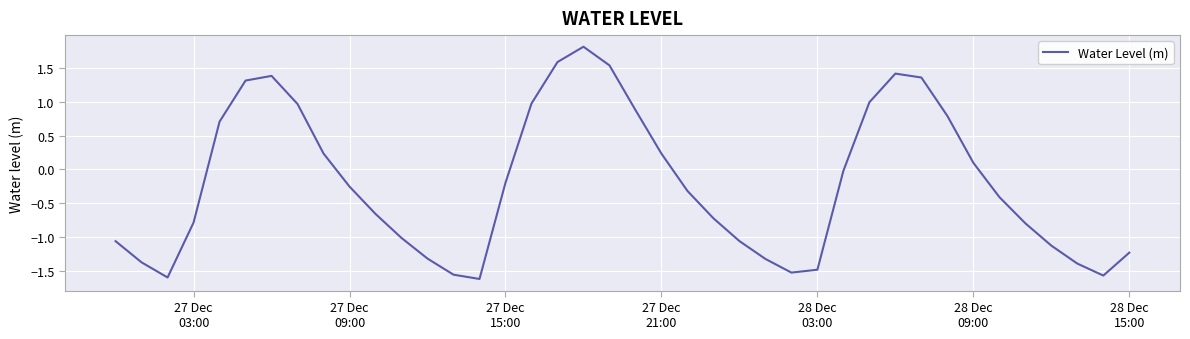

What is the greatest value displayed?

1.8